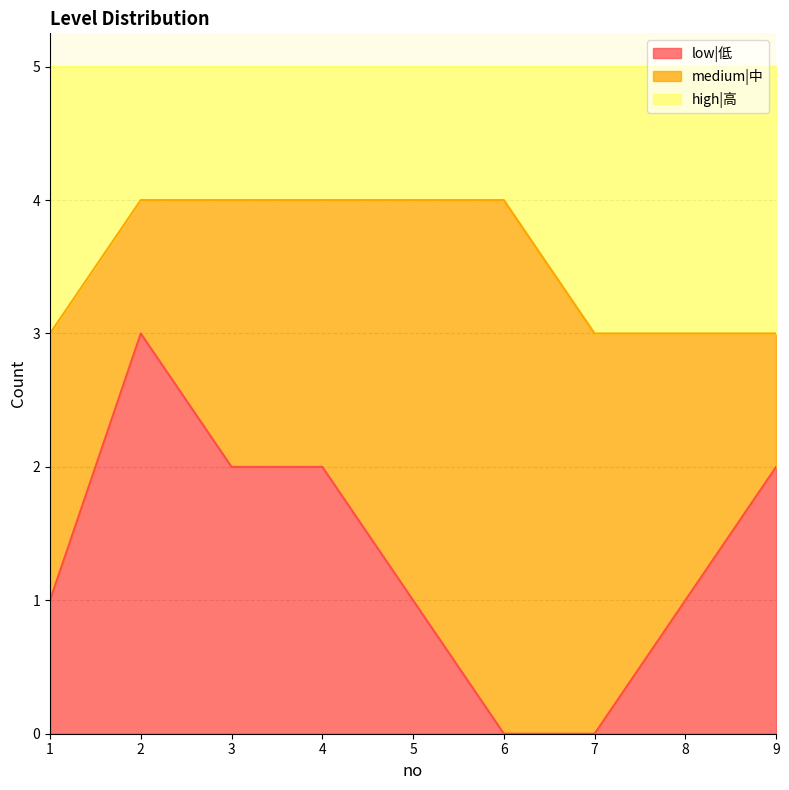

Where is low|低 nearest to the value 1?

1